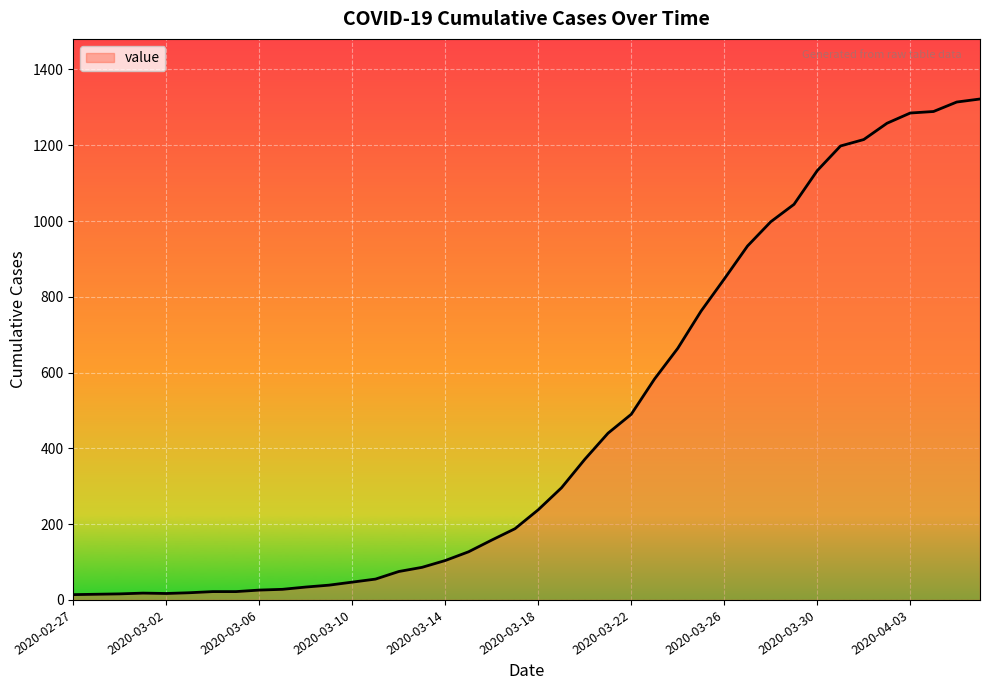

What is the difference between the maximum and minimum values?

1308